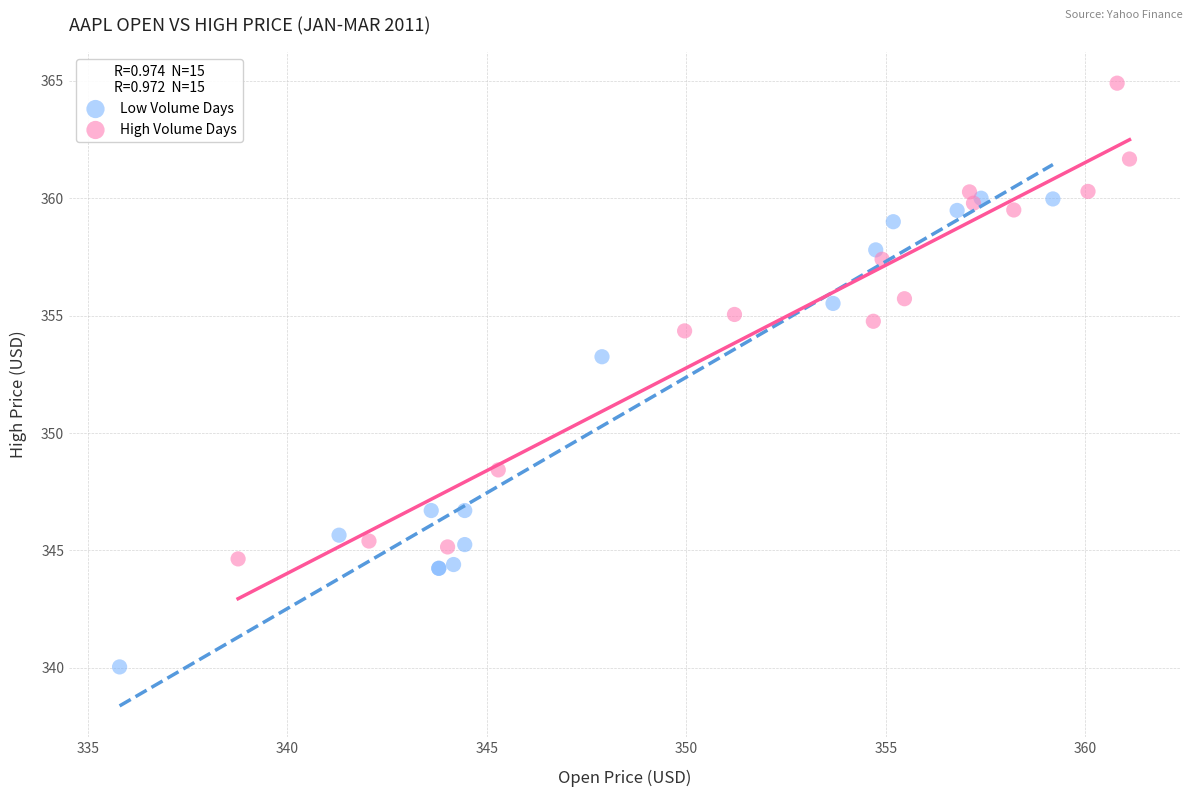

Which series reaches the maximum Y coordinate?

High Volume Days